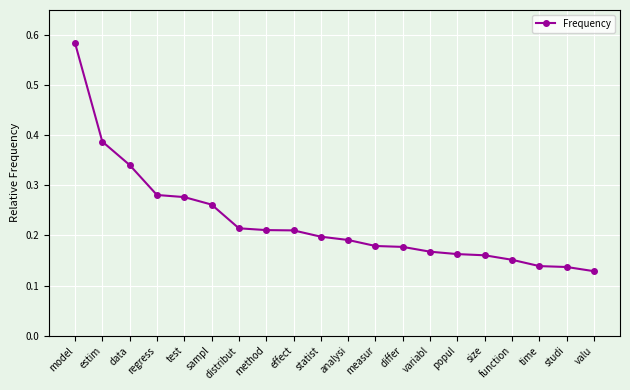

Which label corresponds to the largest value in the chart?

model